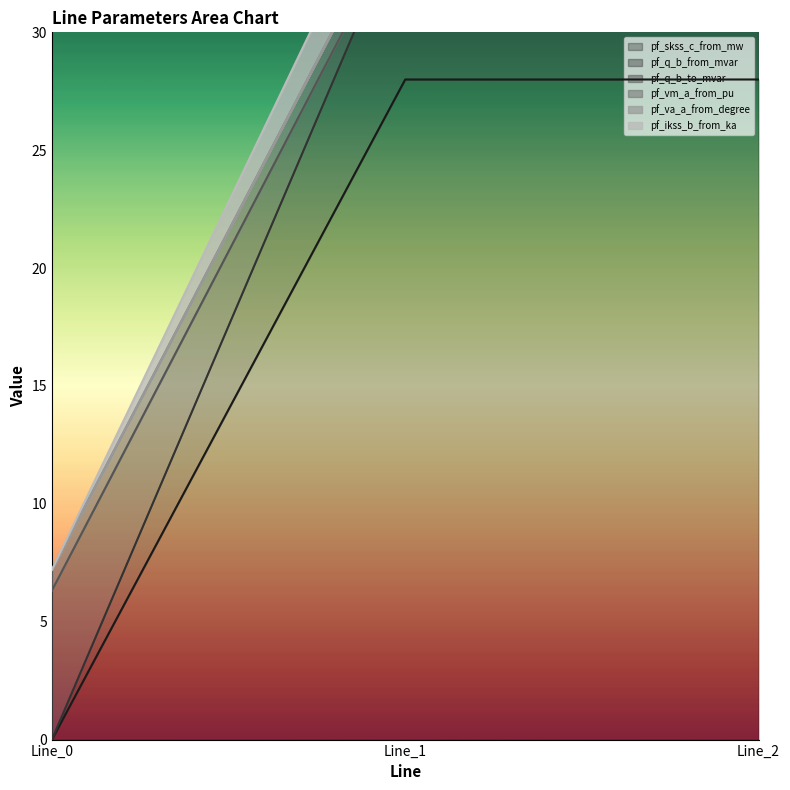

Is the value of pf_va_a_from_degree at Line_0 greater than the value of pf_q_b_to_mvar at Line_0?

Yes